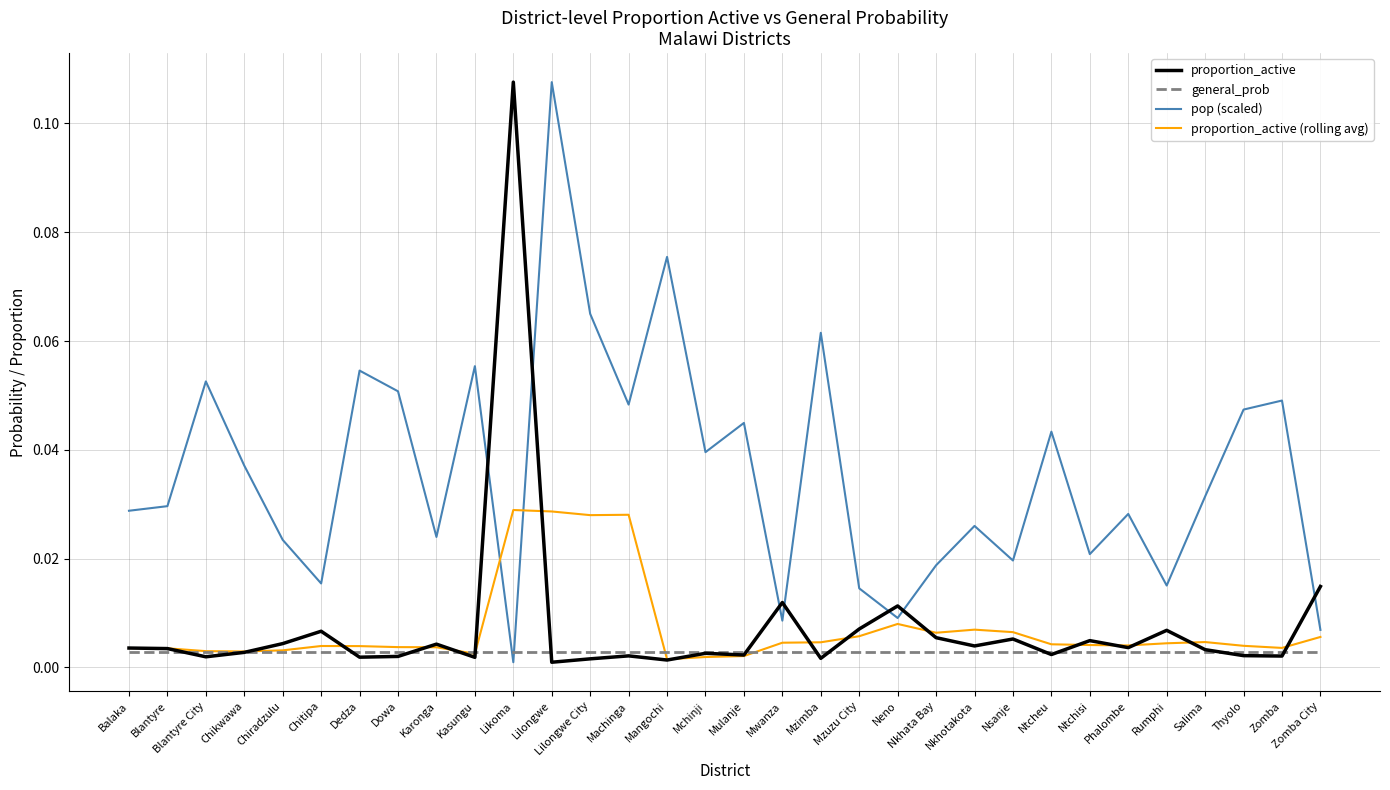

Is the value of pop (scaled) at Nsanje greater than the value of general_prob at Likoma?

Yes